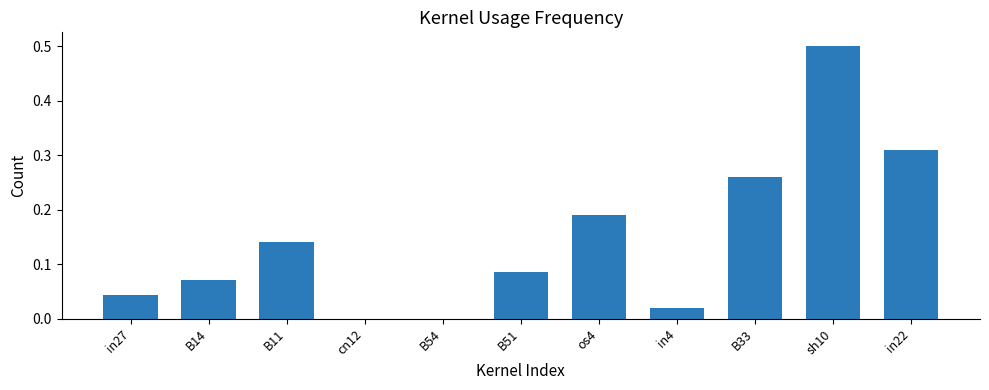

What is the change in value from B14 to B33?

+0.2